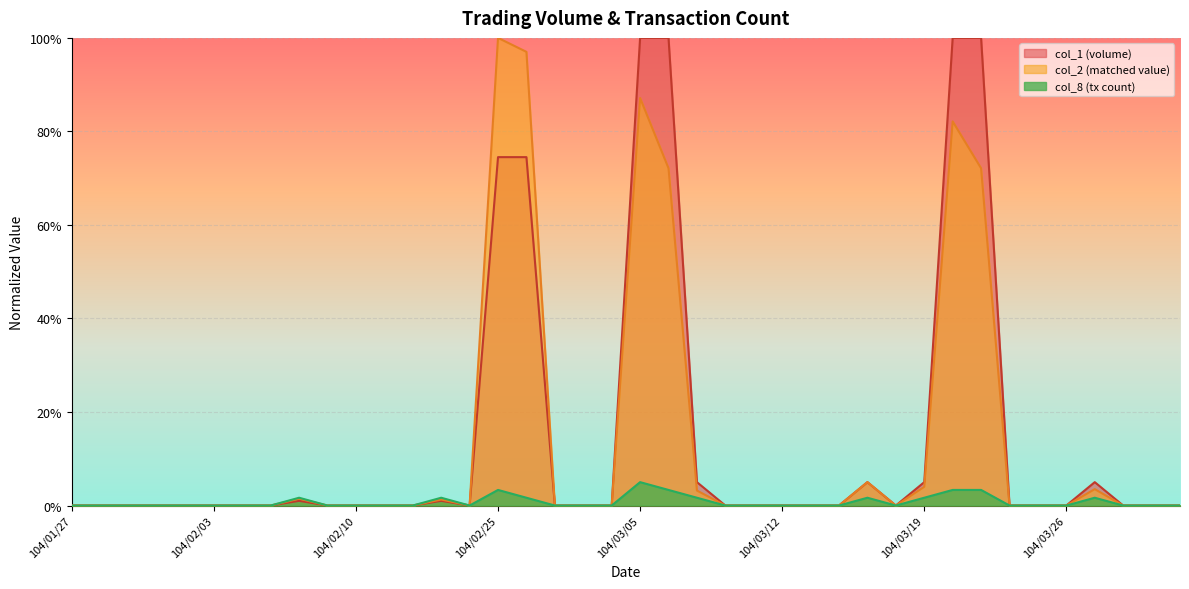

What is the label of the 37th point from the left?

104/03/27